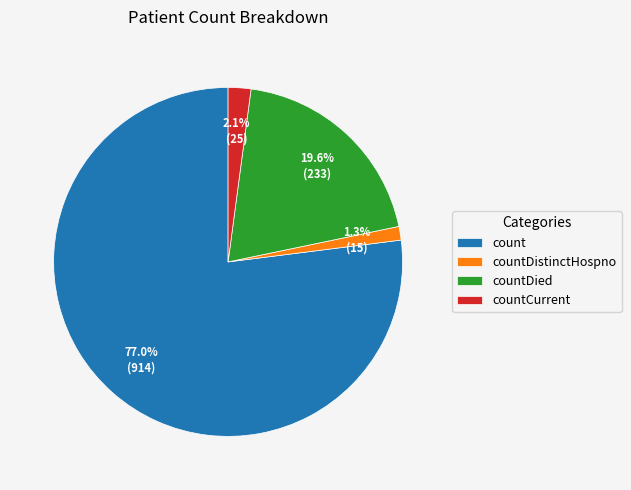

The count slice represents 69% of the pie. True or false?

False